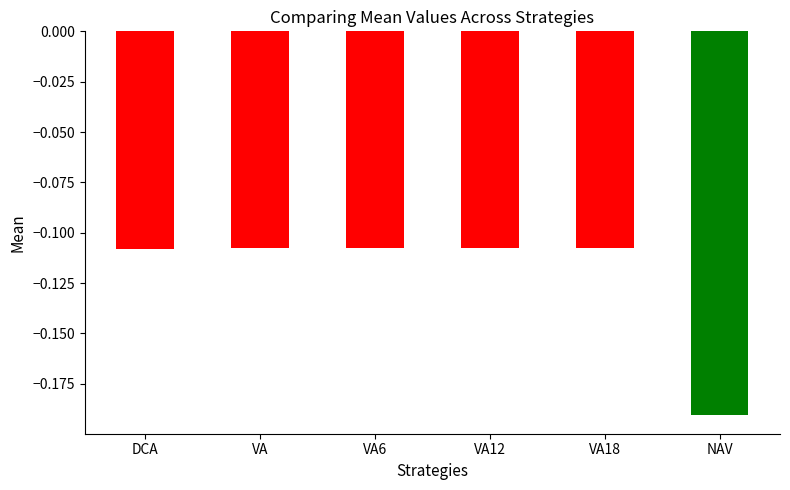

Which label corresponds to the smallest value in the chart?

NAV